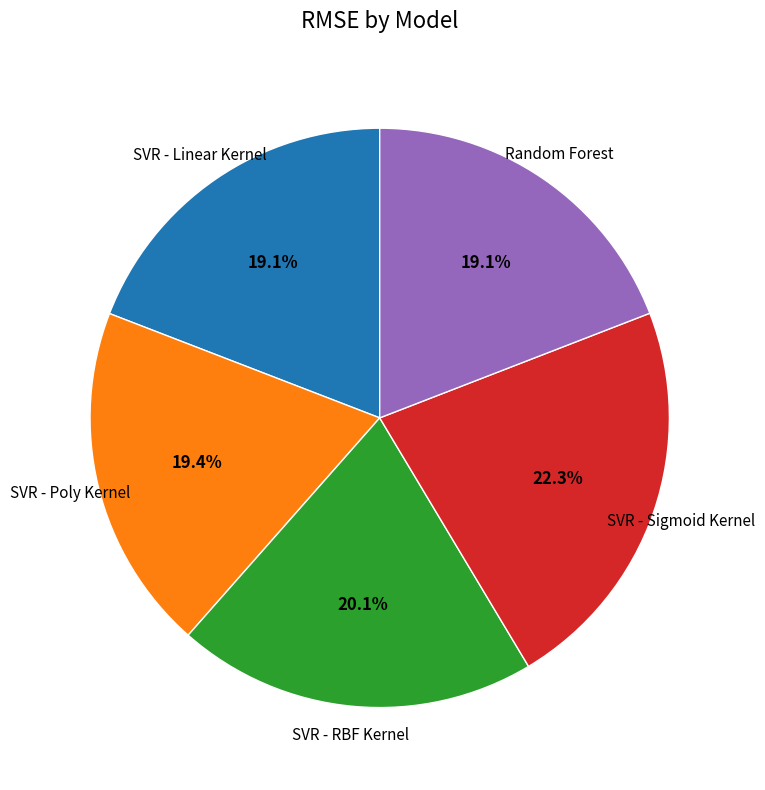

What is the largest slice in the pie chart?

SVR - Sigmoid Kernel